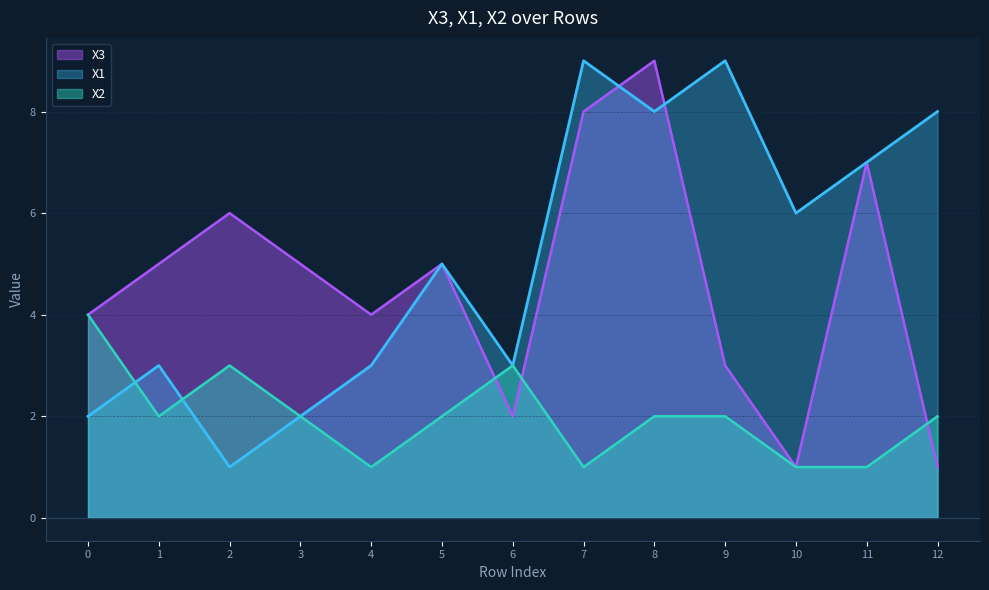

The value of X3 at 6 is 2. True or false?

True